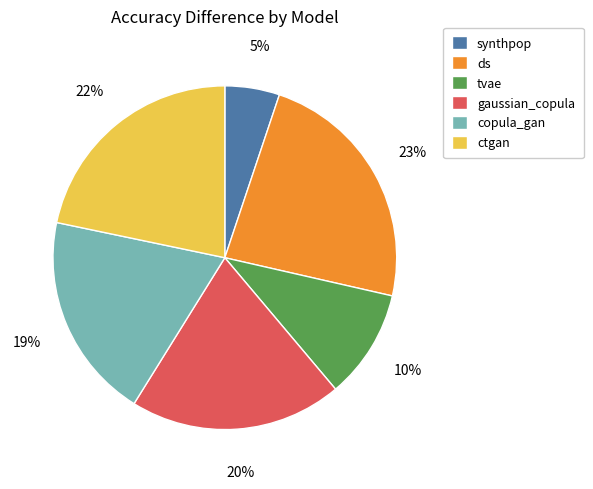

To the nearest percent, what is the difference between the copula_gan and gaussian_copula slice percentages?

1%